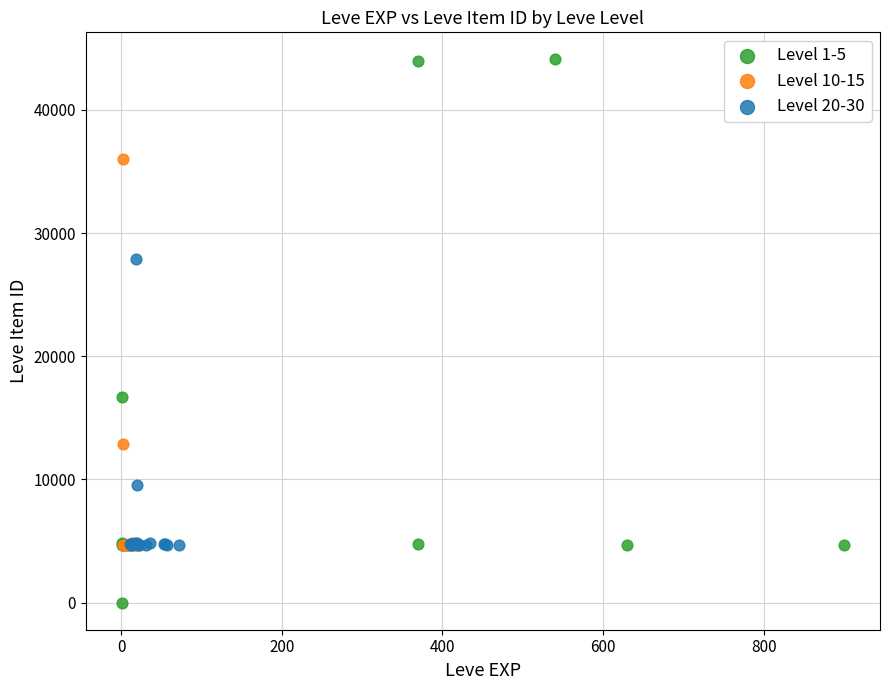

Which series has the largest Y range (max minus min)?

Level 1-5